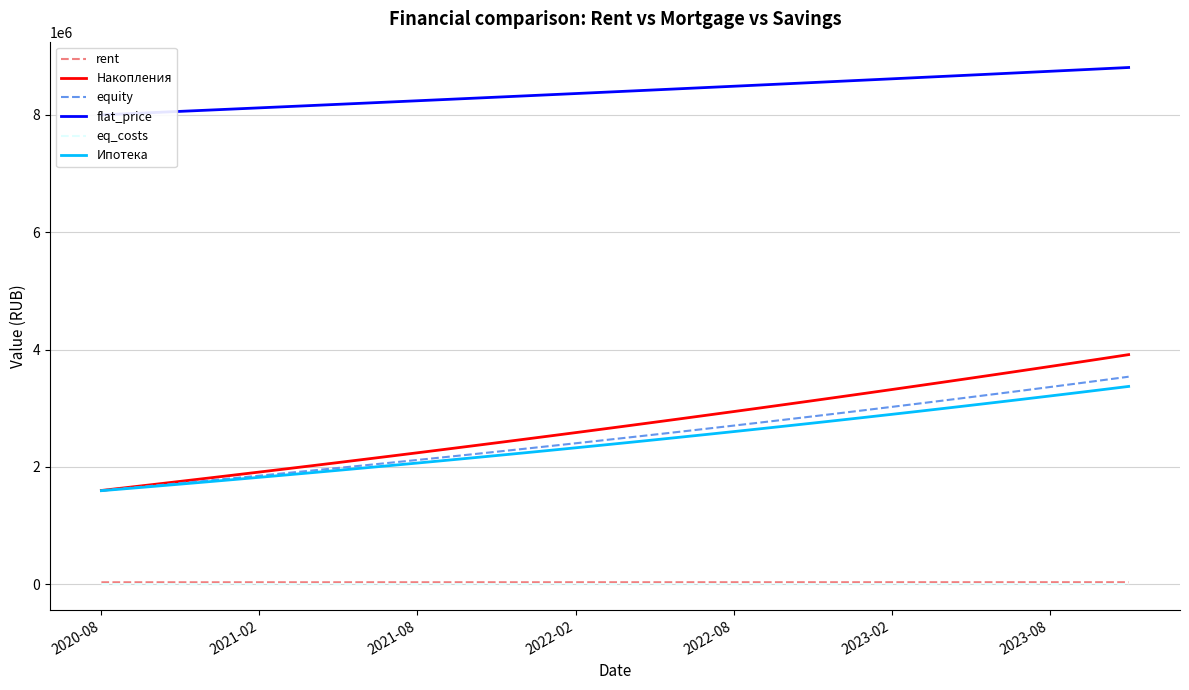

True or false: eq_costs and Накопления intersect in this chart.

False